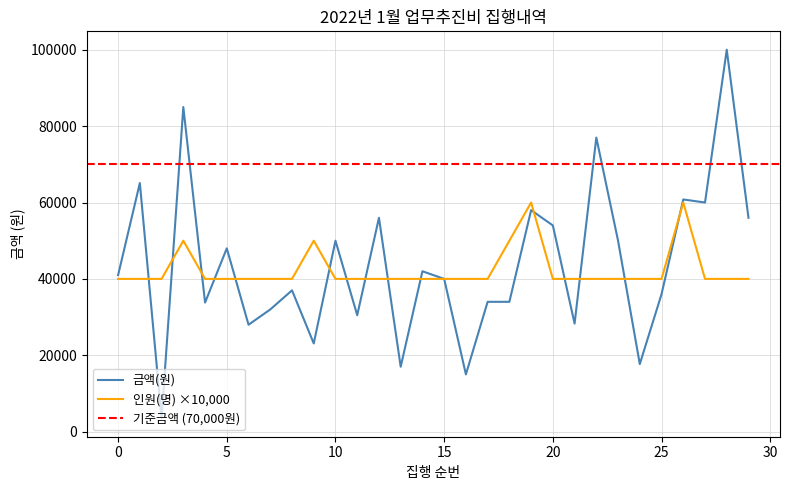

What is the lowest value of the 금액(원) series?

3500